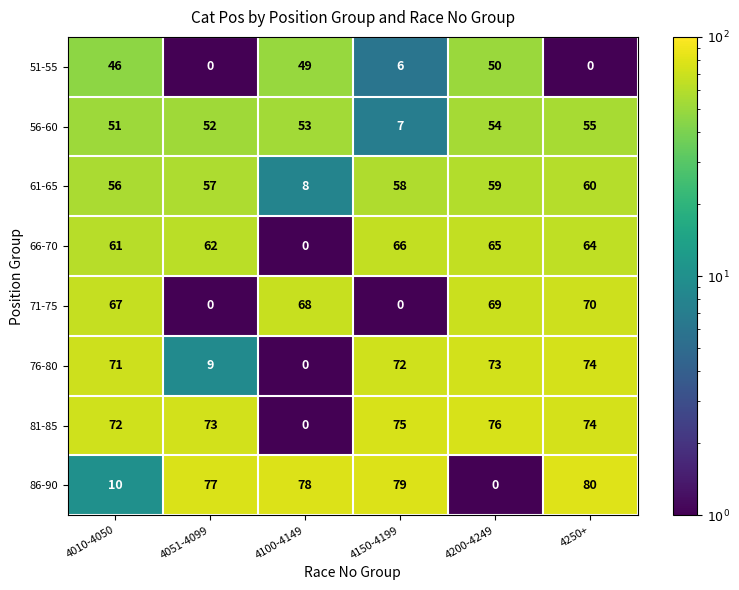

Which series has the largest range (max minus min)?

86-90